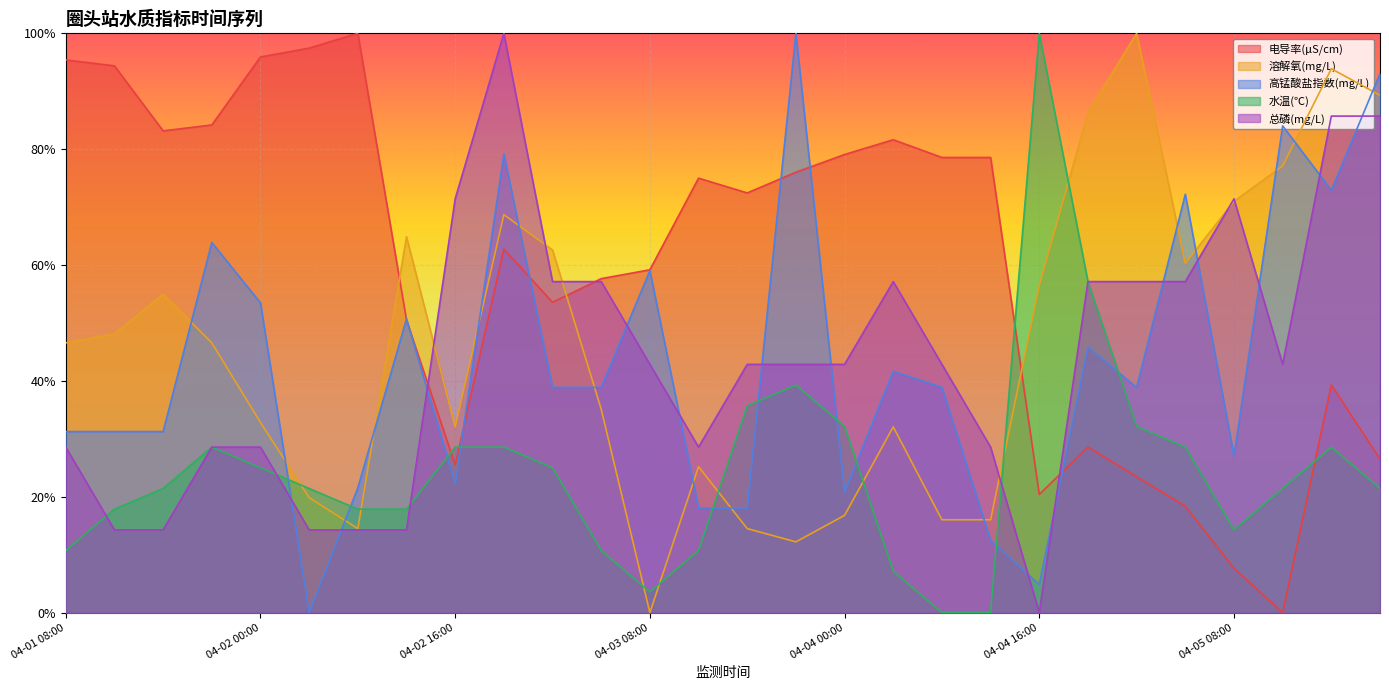

What is the sum of all 水温(℃) values?

6.9